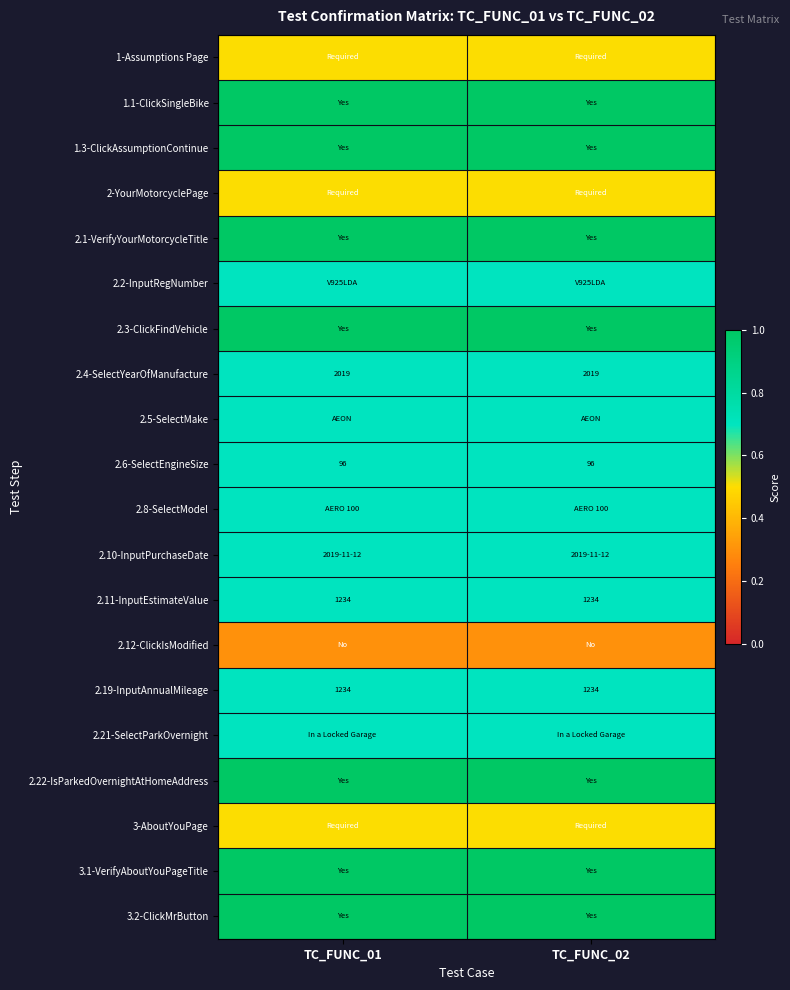

What is the sum of the 2.11-InputEstimateValue values at TC_FUNC_01 and TC_FUNC_02?

2468.0